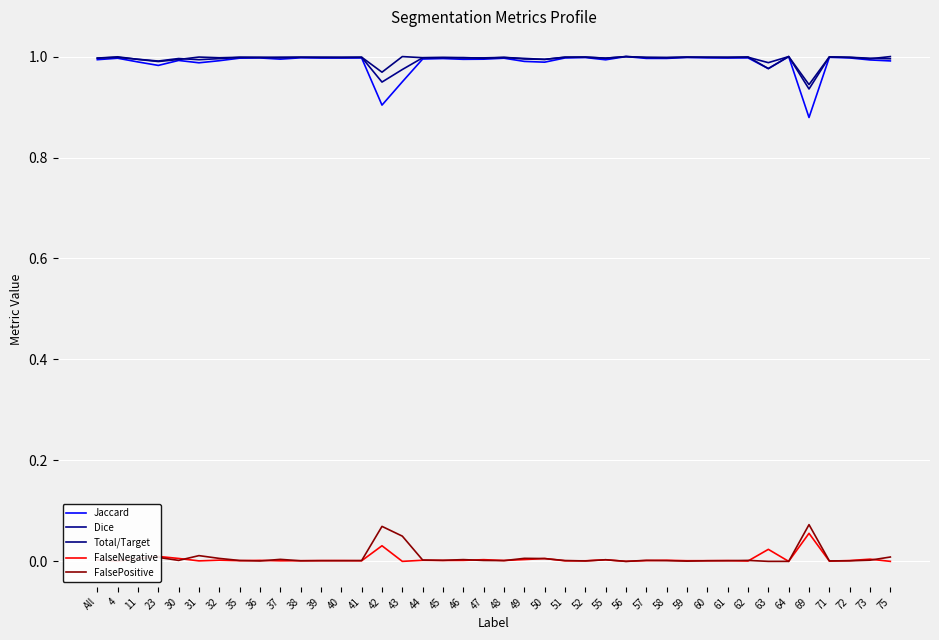

Reading left to right, list all the values displayed in this chart.

Jaccard: 1.0	1.0	1.0	1.0	1.0	1.0	1.0	1.0	1.0	1.0	1.0	1.0	1.0	1.0	0.9	0.9	1.0	1.0	1.0	1.0	1.0	1.0	1.0	1.0	1.0	1.0	1.0	1.0	1.0	1.0	1.0	1.0	1.0	1.0	1.0	0.9	1.0	1.0	1.0	1.0
Dice: 1.0	1.0	1.0	1.0	1.0	1.0	1.0	1.0	1.0	1.0	1.0	1.0	1.0	1.0	0.9	1.0	1.0	1.0	1.0	1.0	1.0	1.0	1.0	1.0	1.0	1.0	1.0	1.0	1.0	1.0	1.0	1.0	1.0	1.0	1.0	0.9	1.0	1.0	1.0	1.0
Total/Target: 1.0	1.0	1.0	1.0	1.0	1.0	1.0	1.0	1.0	1.0	1.0	1.0	1.0	1.0	1.0	1.0	1.0	1.0	1.0	1.0	1.0	1.0	1.0	1.0	1.0	1.0	1.0	1.0	1.0	1.0	1.0	1.0	1.0	1.0	1.0	0.9	1.0	1.0	1.0	1.0
FalseNegative: 0.0	0.0	0.0	0.0	0.0	0.0	0.0	0.0	0.0	0.0	0.0	0.0	0.0	0.0	0.0	0.0	0.0	0.0	0.0	0.0	0.0	0.0	0.0	0.0	0.0	0.0	0.0	0.0	0.0	0.0	0.0	0.0	0.0	0.0	0.0	0.1	0.0	0.0	0.0	0.0
FalsePositive: 0.0	0.0	0.0	0.0	0.0	0.0	0.0	0.0	0.0	0.0	0.0	0.0	0.0	0.0	0.1	0.1	0.0	0.0	0.0	0.0	0.0	0.0	0.0	0.0	0.0	0.0	0.0	0.0	0.0	0.0	0.0	0.0	0.0	0.0	0.0	0.1	0.0	0.0	0.0	0.0